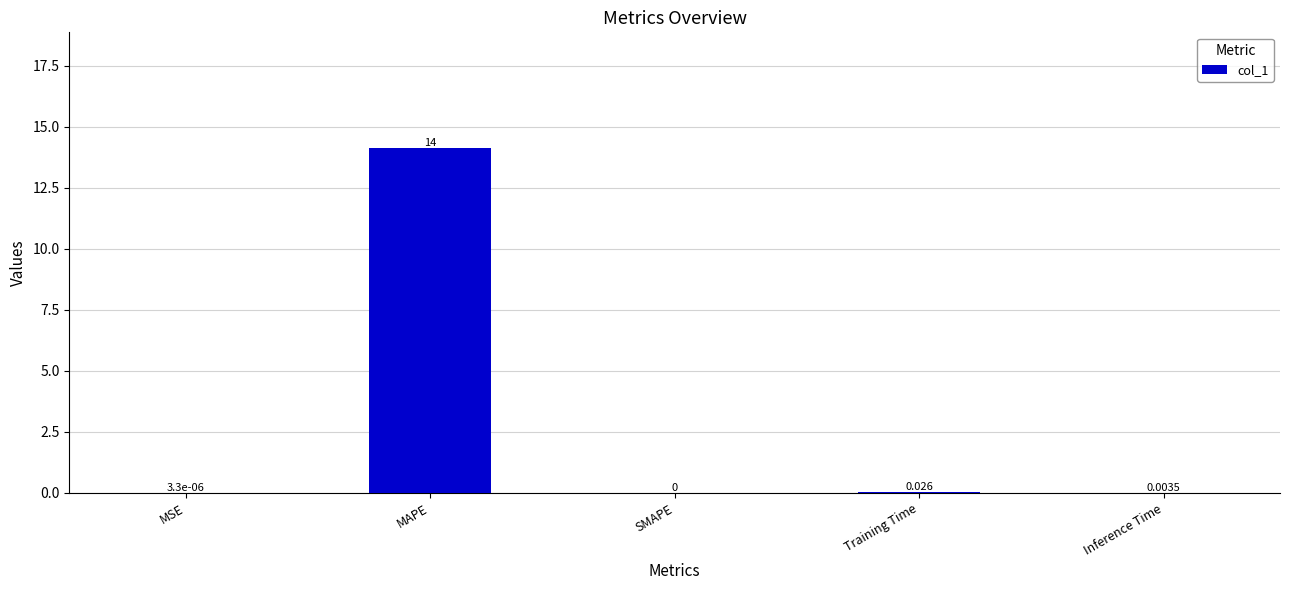

Between MAPE and Training Time, which is larger?

MAPE